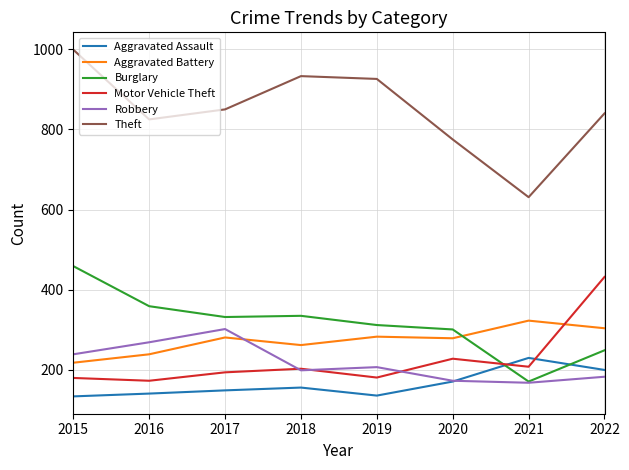

The value of Robbery at 2020 is 173. True or false?

True